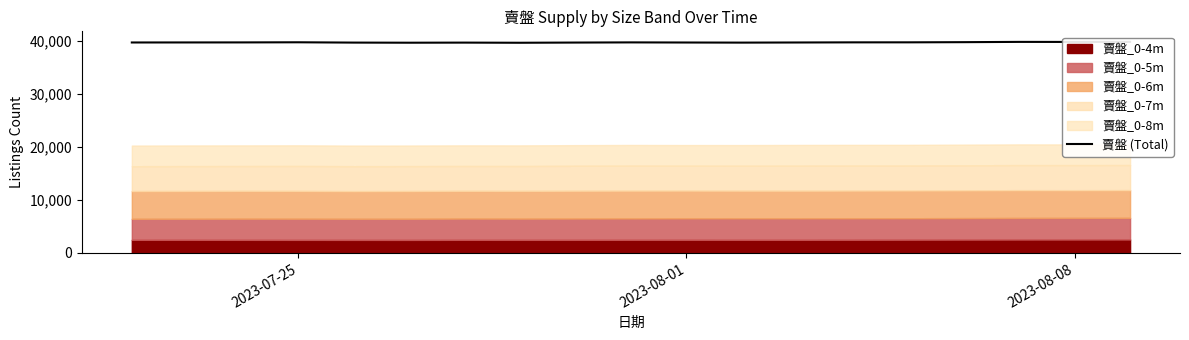

How many lines are shown in the chart?

1